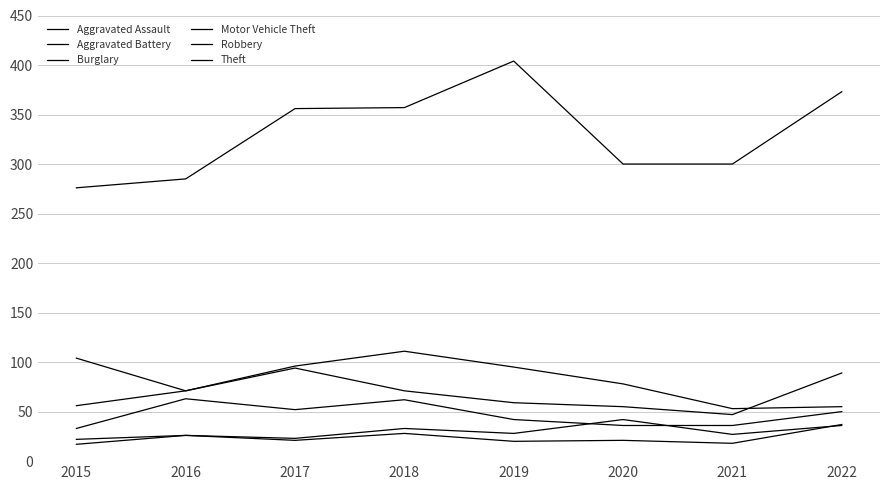

What value does the Robbery series have at 2020?

36